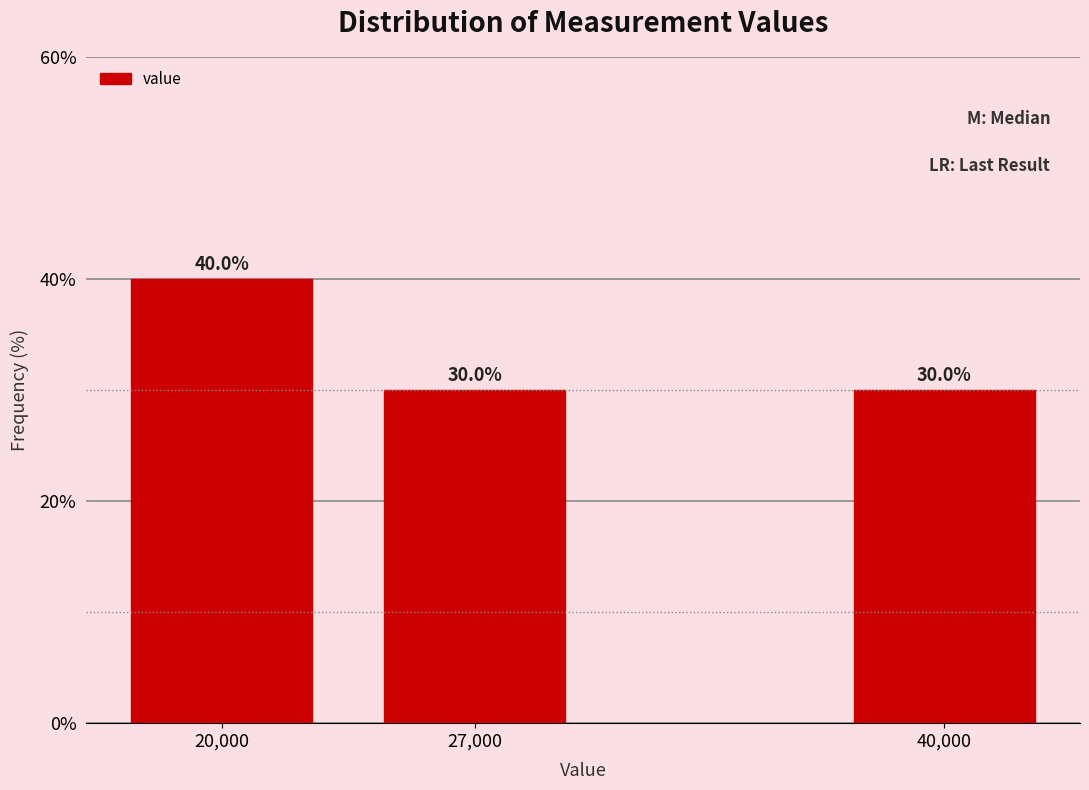

Reading right to left, what are all the values shown in this chart?

30	30	40